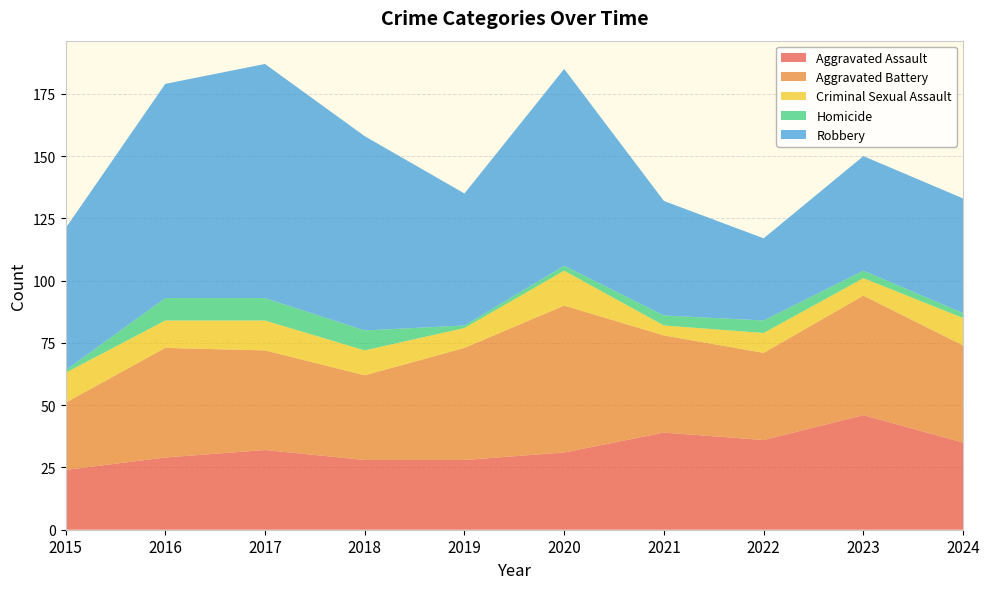

Reading left to right, what are all the values shown in this chart?

Aggravated Assault: 2015=24	2016=29	2017=32	2018=28	2019=28	2020=31	2021=39	2022=36	2023=46	2024=35
Aggravated Battery: 2015=27	2016=44	2017=40	2018=34	2019=45	2020=59	2021=39	2022=35	2023=48	2024=39
Criminal Sexual Assault: 2015=12	2016=11	2017=12	2018=10	2019=8	2020=14	2021=4	2022=8	2023=7	2024=11
Homicide: 2015=1	2016=9	2017=9	2018=8	2019=1	2020=2	2021=4	2022=5	2023=3	2024=2
Robbery: 2015=57	2016=86	2017=94	2018=78	2019=53	2020=79	2021=46	2022=33	2023=46	2024=46